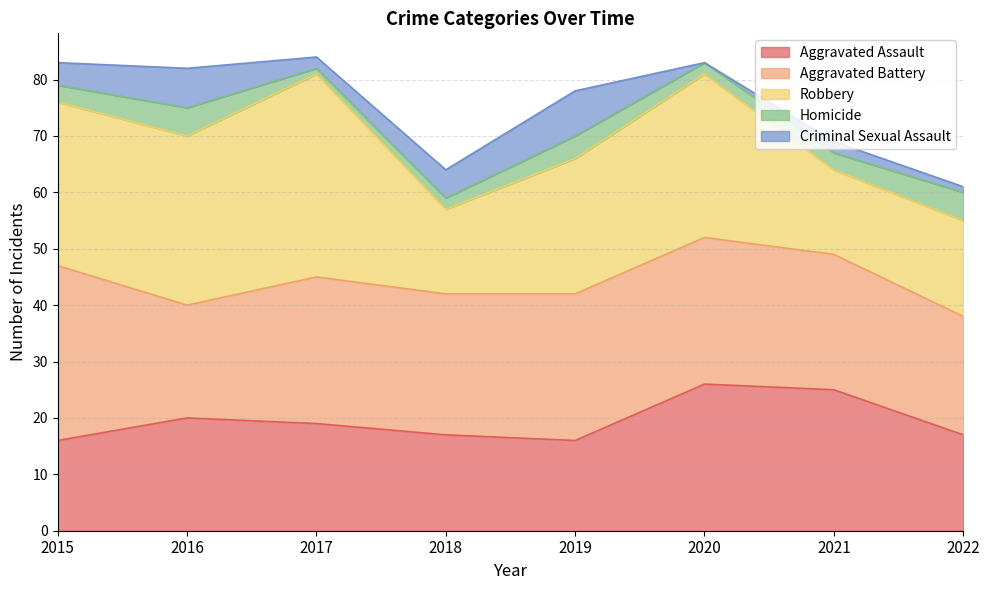

True or false: Criminal Sexual Assault has more than 0 interior local peaks.

True